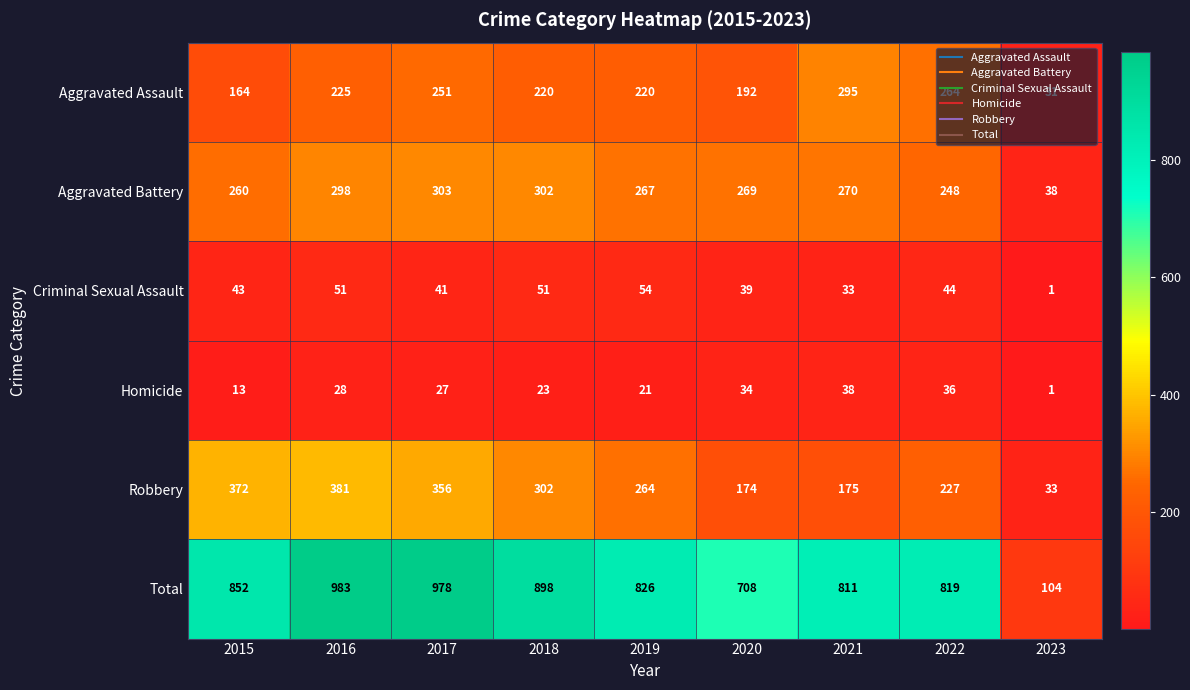

Is the value of Aggravated Battery at 2019 greater than the value of Total at 2018?

No